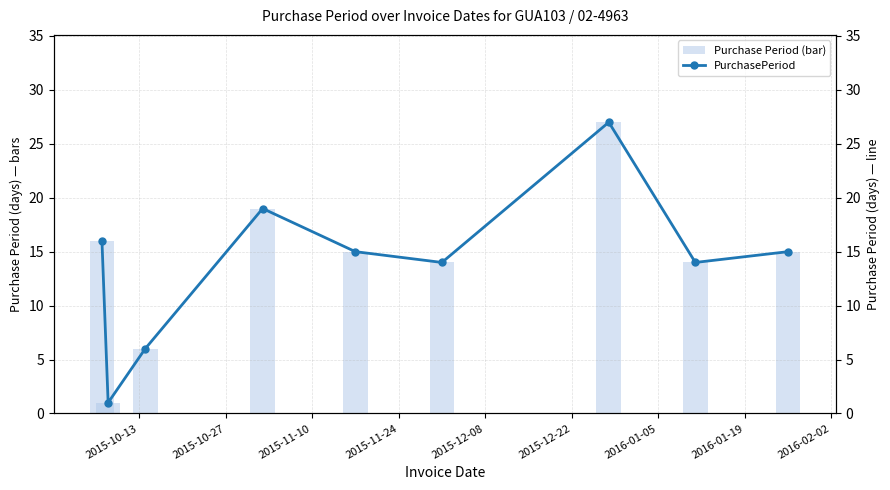

How many interior local peaks does the PurchasePeriod series have?

2